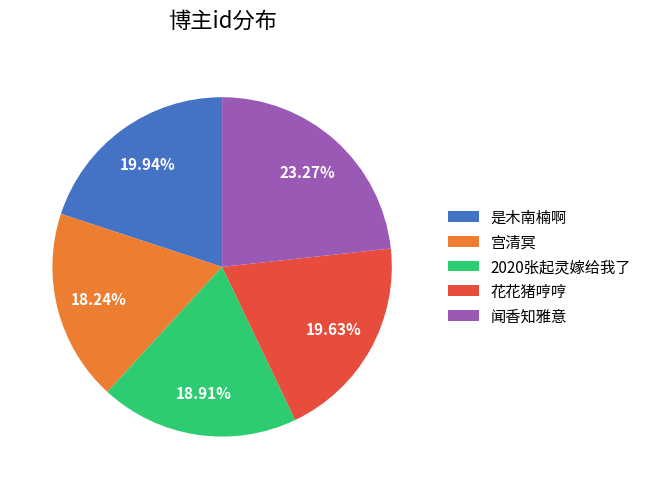

What is the largest slice in the pie chart?

闻香知雅意